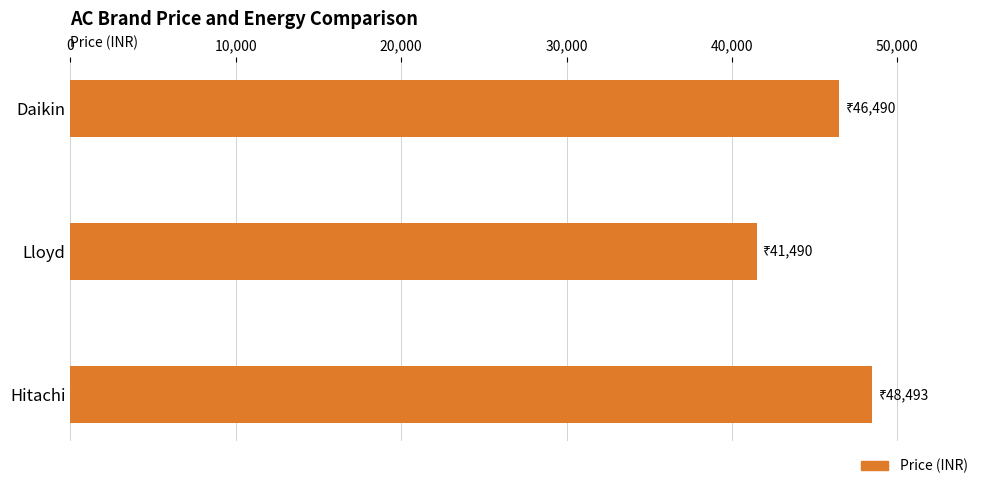

At which label is the value closest to 44991?

Daikin